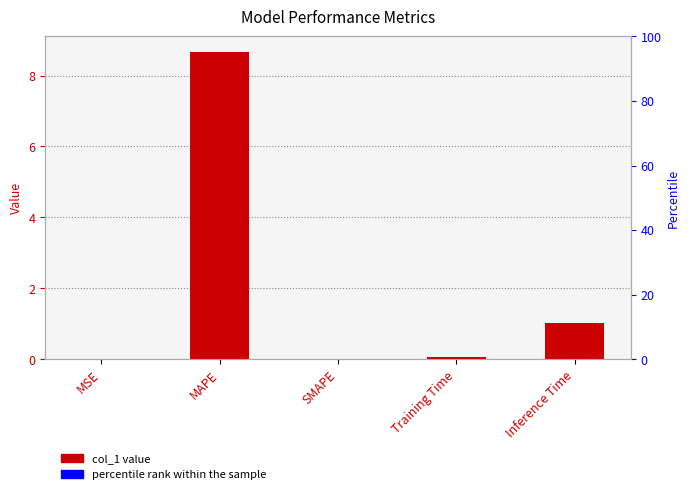

Where is the data nearest to the value 4?

Inference Time